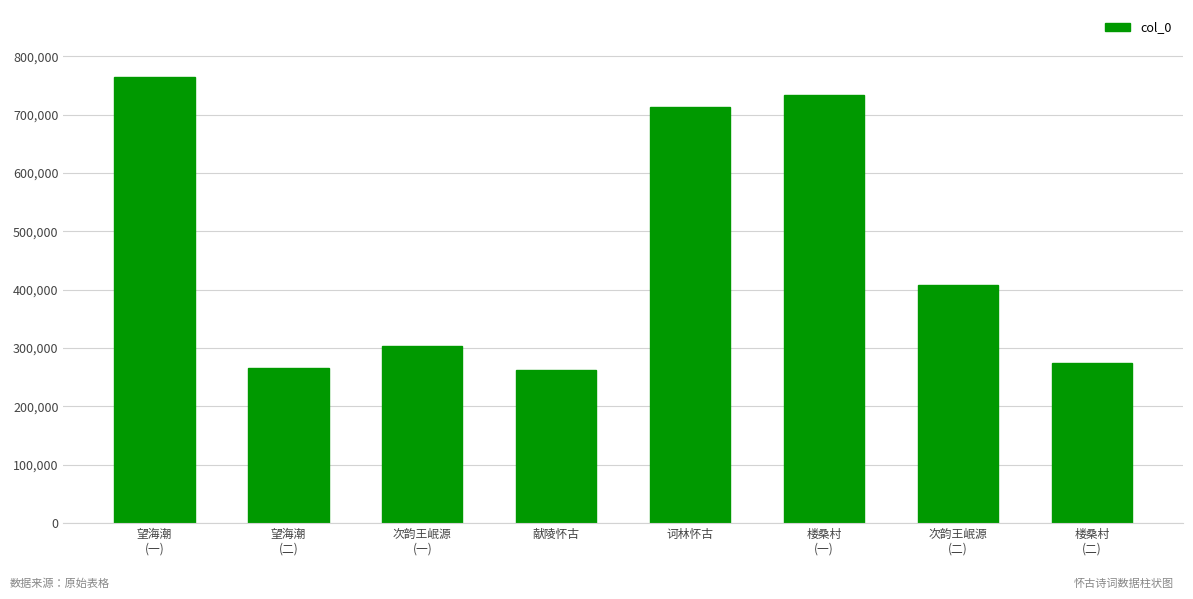

What is the difference between the maximum and minimum values?

502916